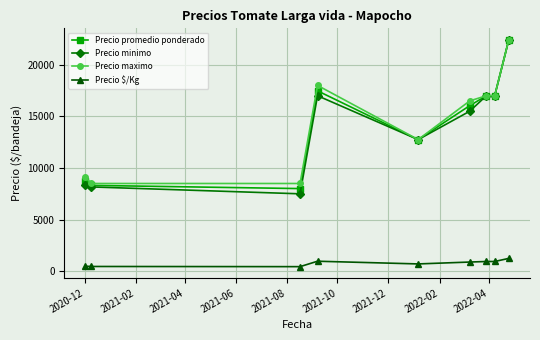

What is the value of the Precio promedio ponderado point at the 6th from the left?

16039.8